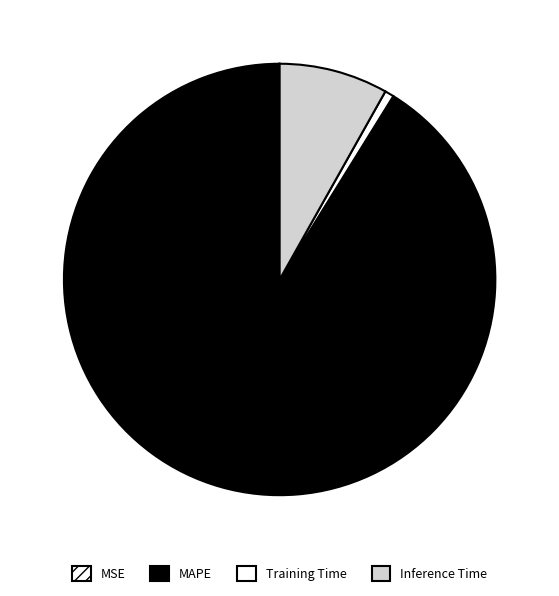

Count the number of slices in the pie.

4